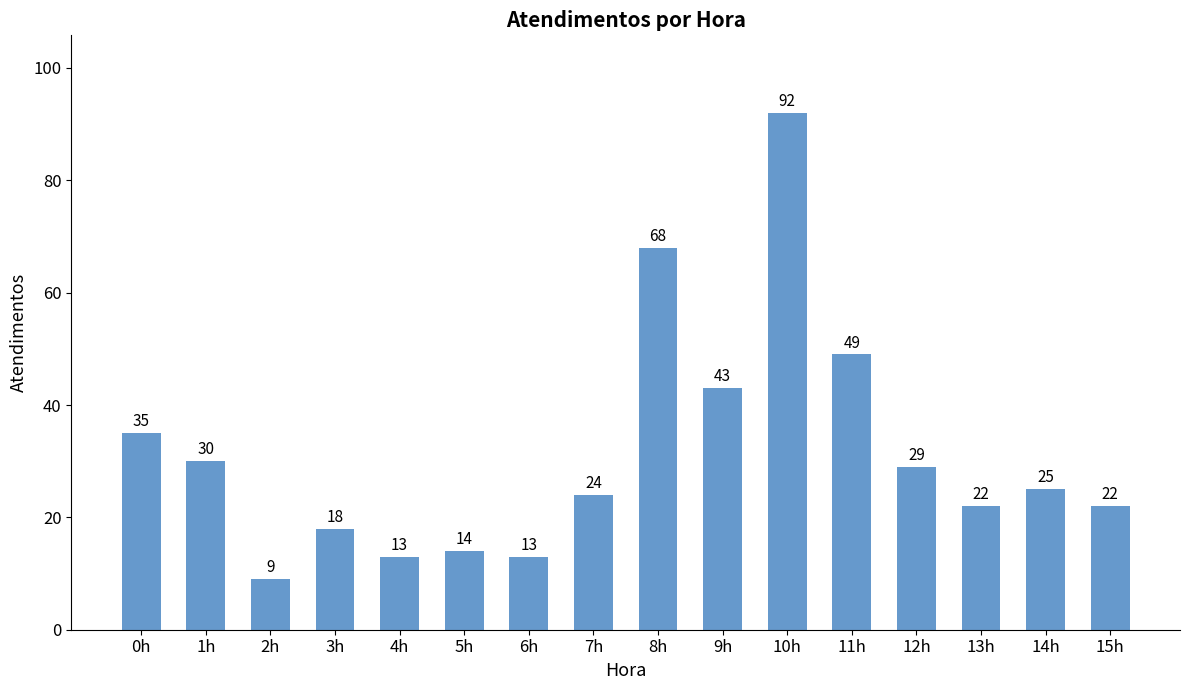

Reading left to right, transcribe all the data shown in this chart.

35	30	9	18	13	14	13	24	68	43	92	49	29	22	25	22